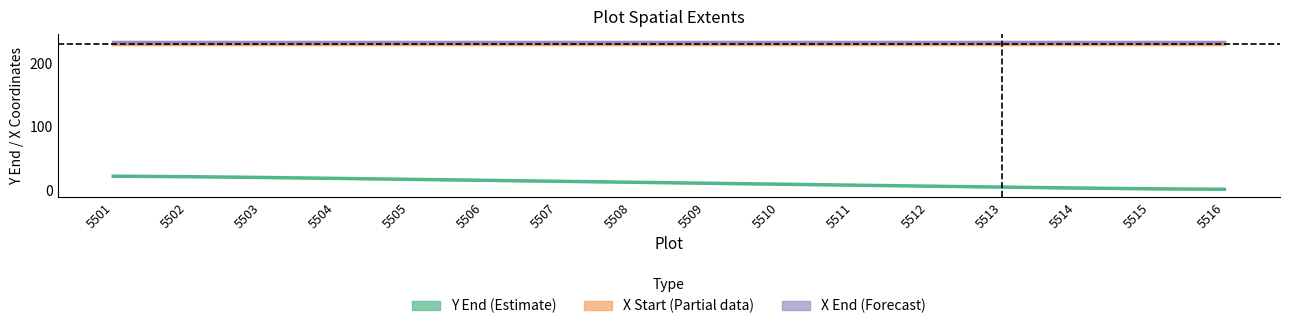

The value of Y End at 5508 is 13.1. True or false?

True